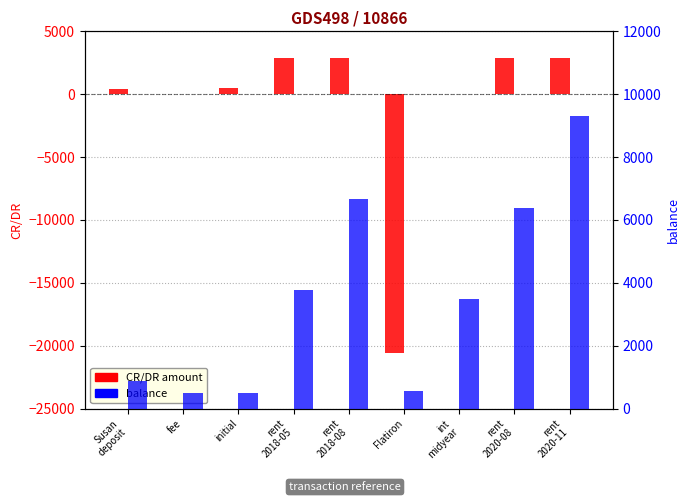

What is the value of the CR/DR bar at the 1st from the left?

400.0